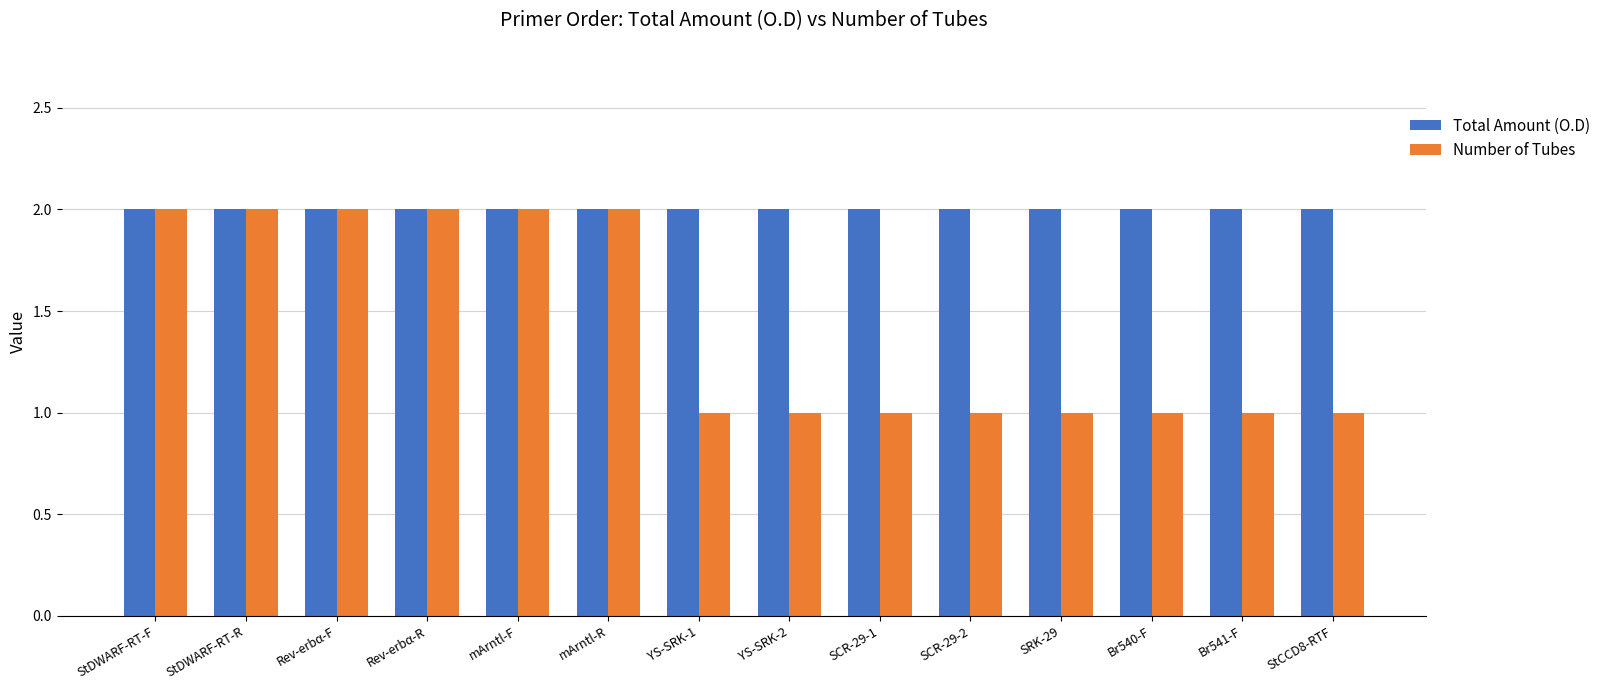

Is it true that Total Amount (O.D) equals 3 at Br541-F?

False